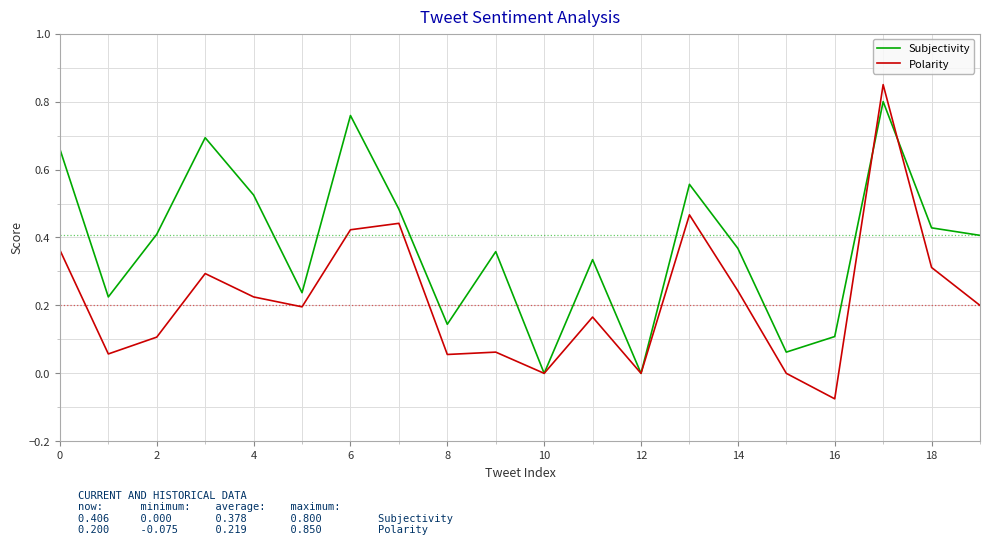

Is this an area chart (filled region under the line)?

No